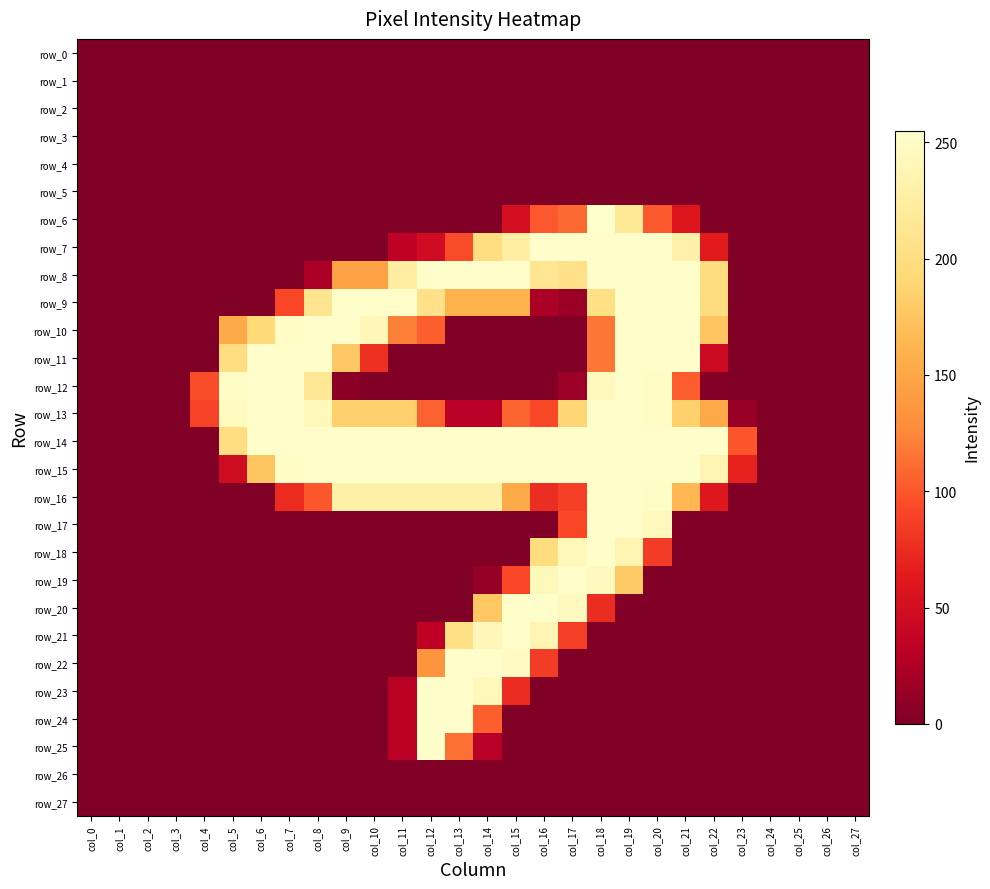

The value of row_12 at col_22 is 5. True or false?

False